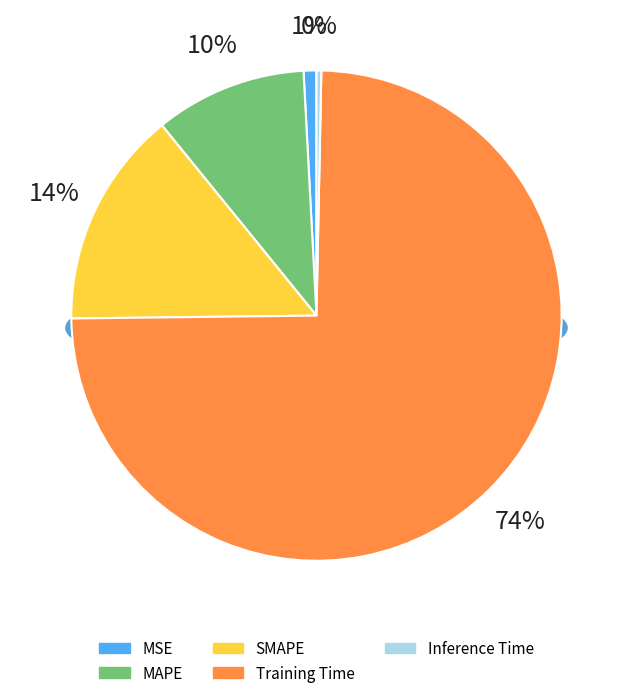

Does Inference Time represent more than half of the total?

No